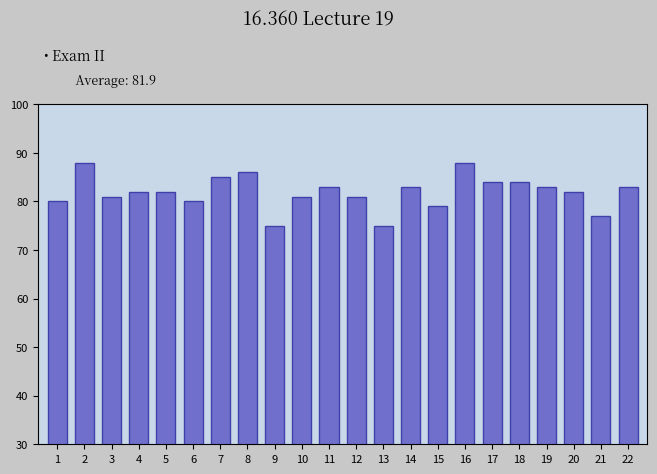

Reading left to right, extract all data points from this chart.

1=80	2=88	3=81	4=82	5=82	6=80	7=85	8=86	9=75	10=81	11=83	12=81	13=75	14=83	15=79	16=88	17=84	18=84	19=83	20=82	21=77	22=83